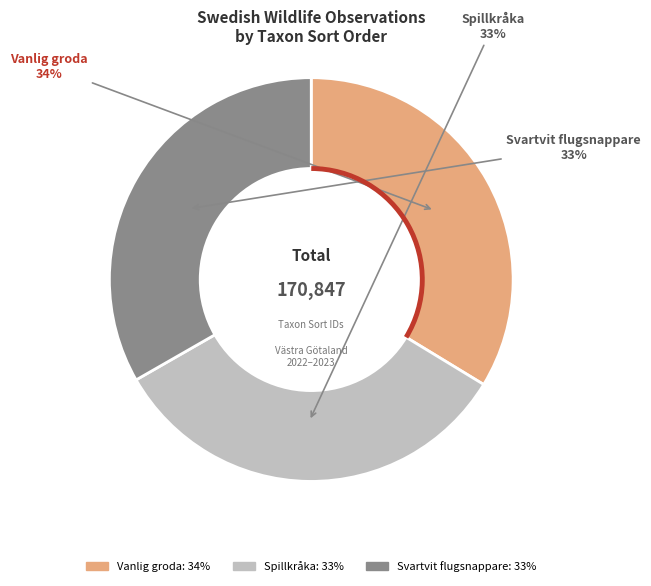

To the nearest percent, what is the combined percentage of Spillkråka and Svartvit flugsnappare?

66%